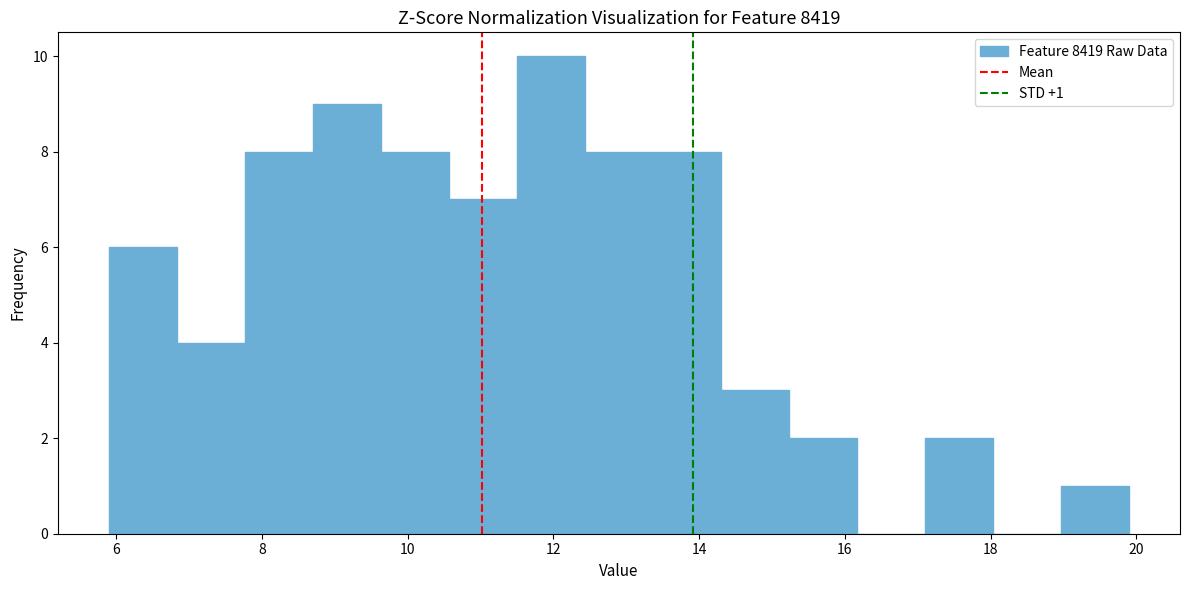

Over which range of the x-axis is the bar tallest?

11.6 to 12.4